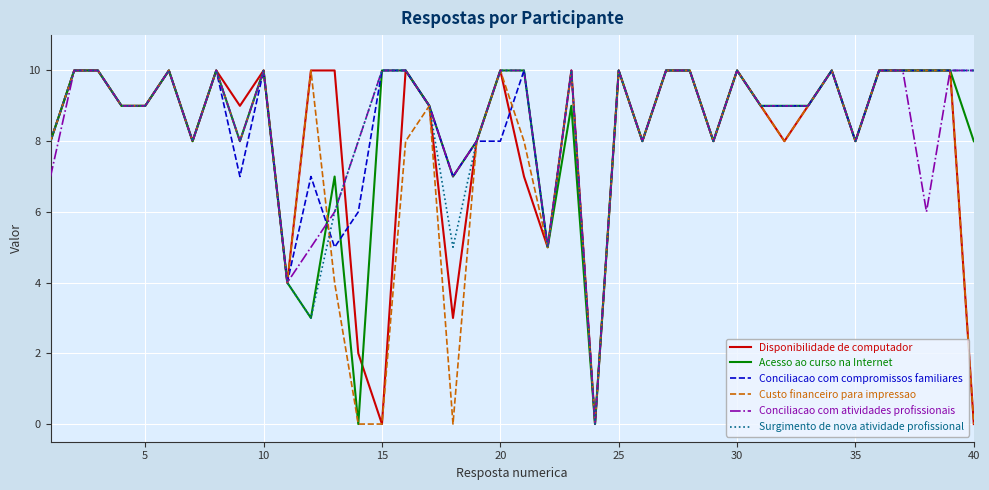

What is the maximum value shown in the chart?

10